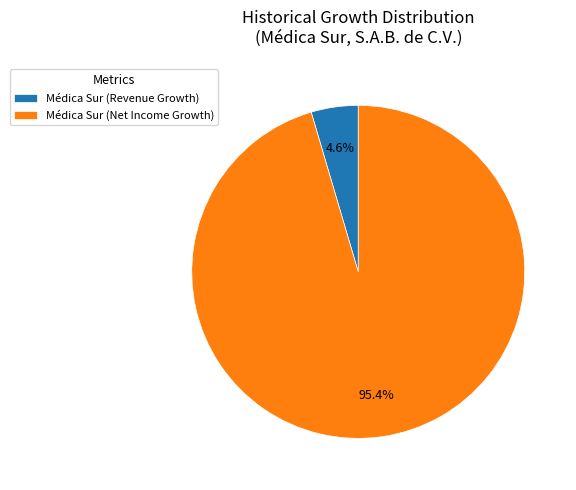

Which category has the biggest portion of the pie?

Médica Sur (Net Income Growth)